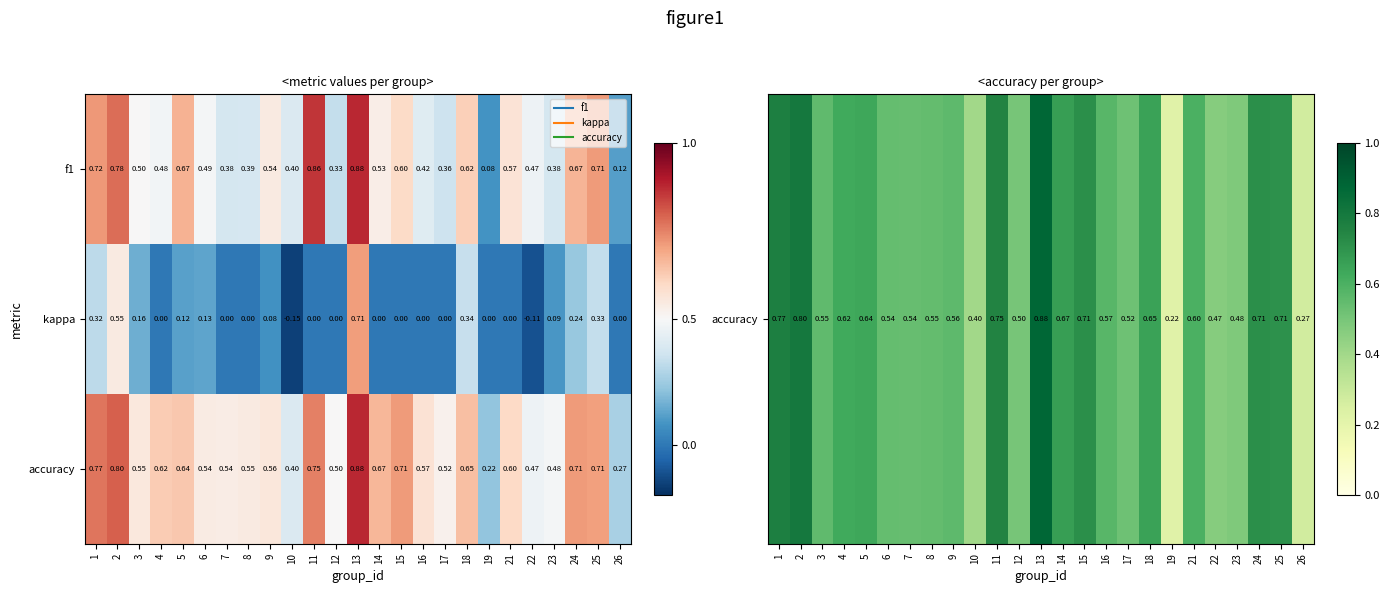

Which label corresponds to the largest value in the chart?

13